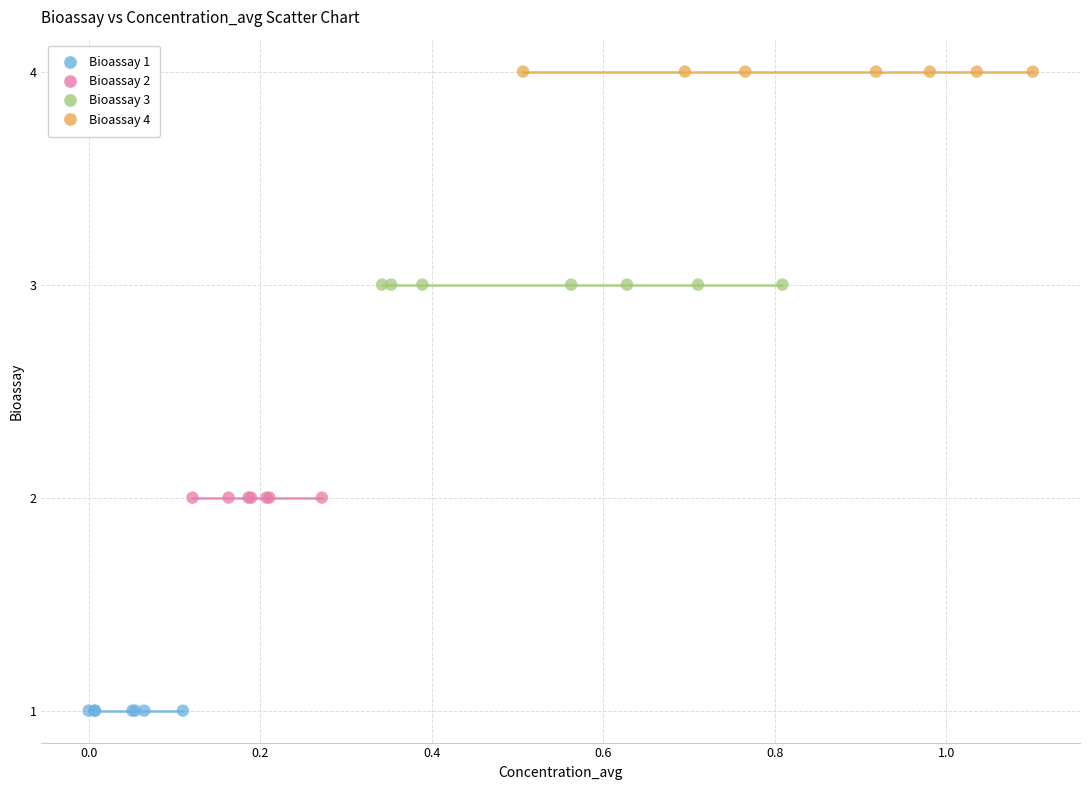

Which series contains the highest Y value?

Bioassay 4